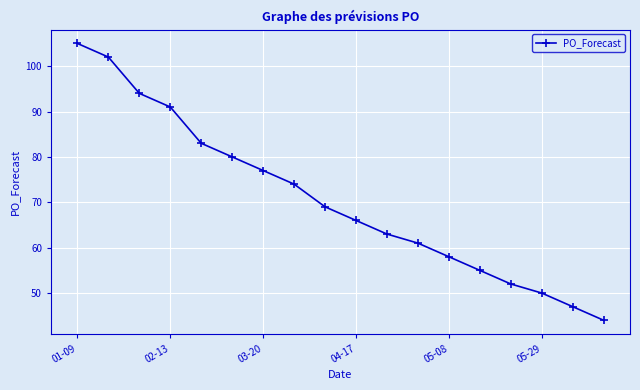

What is the minimum value shown in the chart?

44